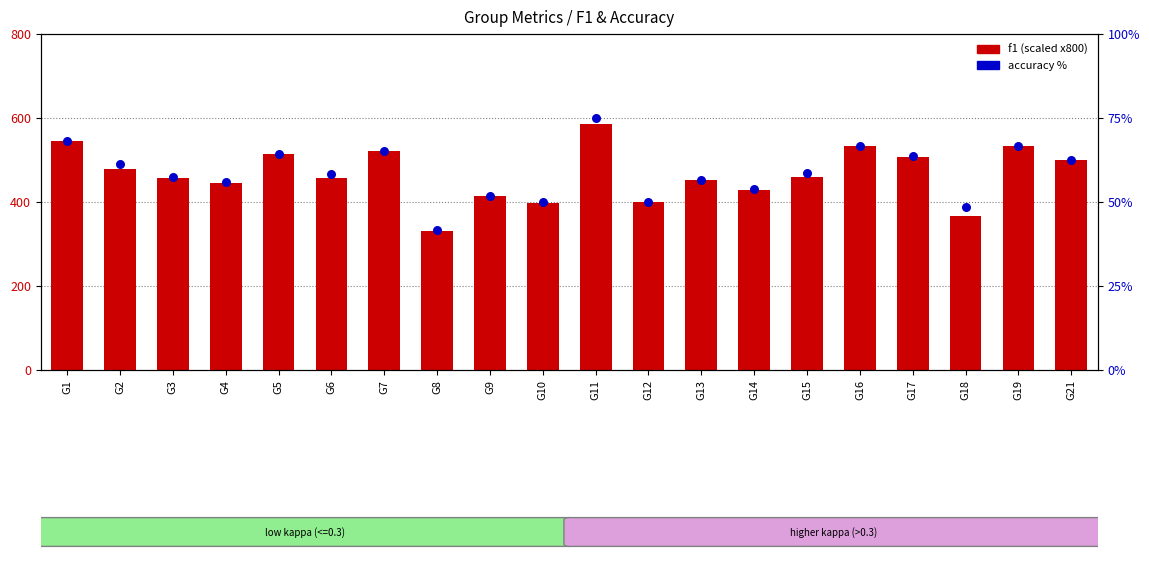

At which category is the sum across all series the highest?

G11